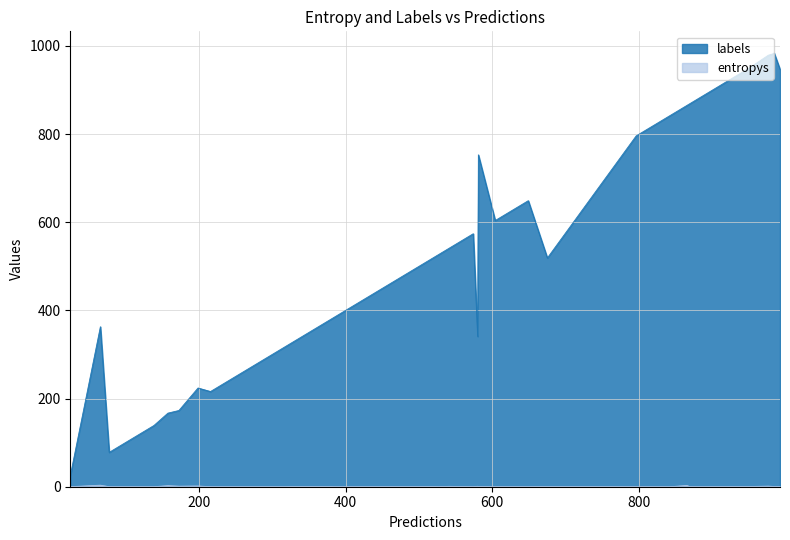

What is the maximum value shown in the chart?

984.0